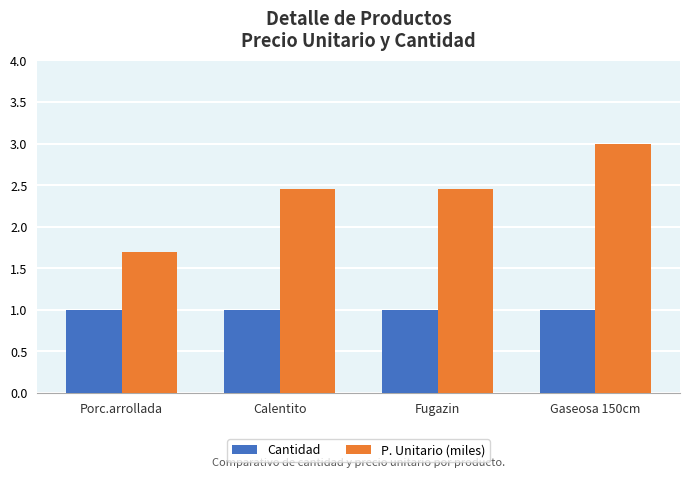

What is the average value of the P. Unitario (miles) series?

2.4